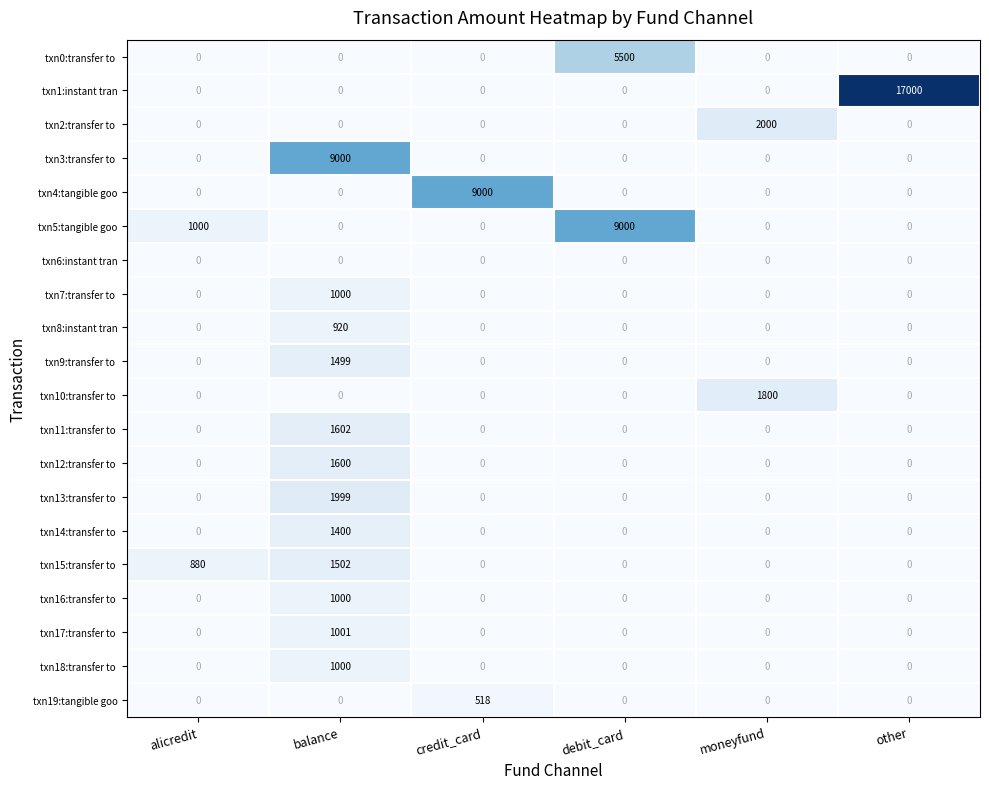

True or false: txn5:tangible goo has a value of -3062 at other.

False